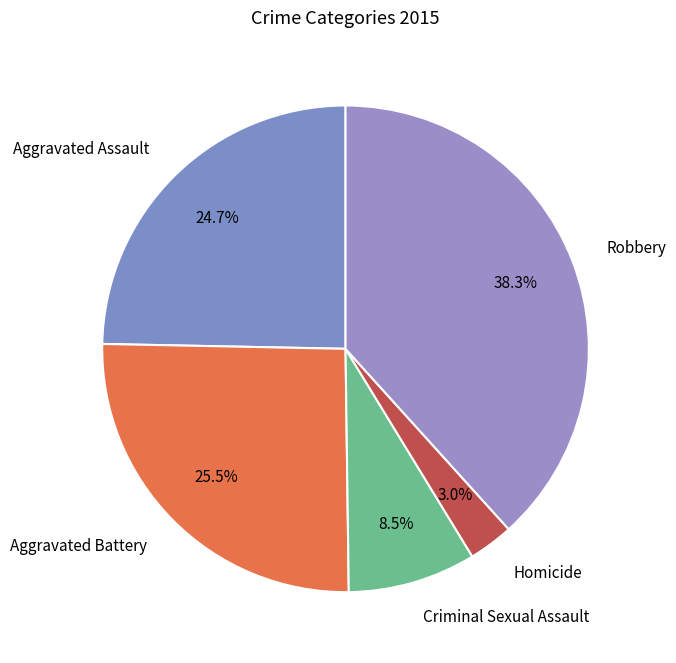

Combined, what portion of the pie is Aggravated Assault and Aggravated Battery?

50.2%